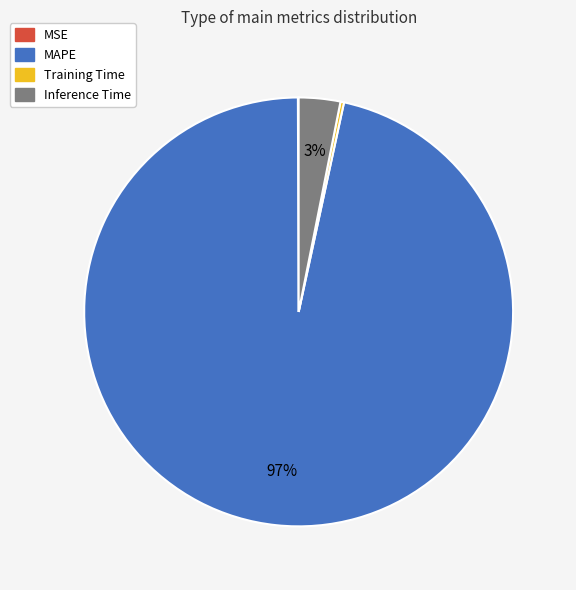

To the nearest percent, what portion does MAPE represent?

97%